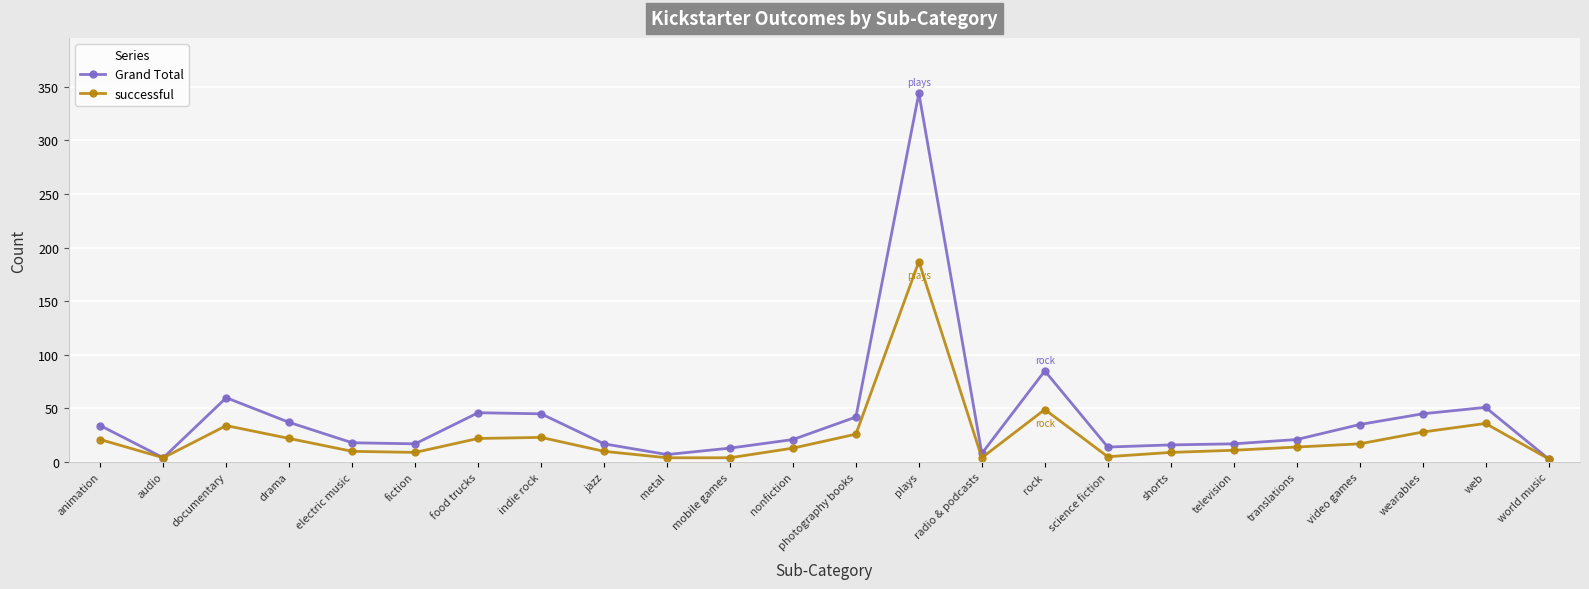

Where is Grand Total nearest to the value 173?

rock